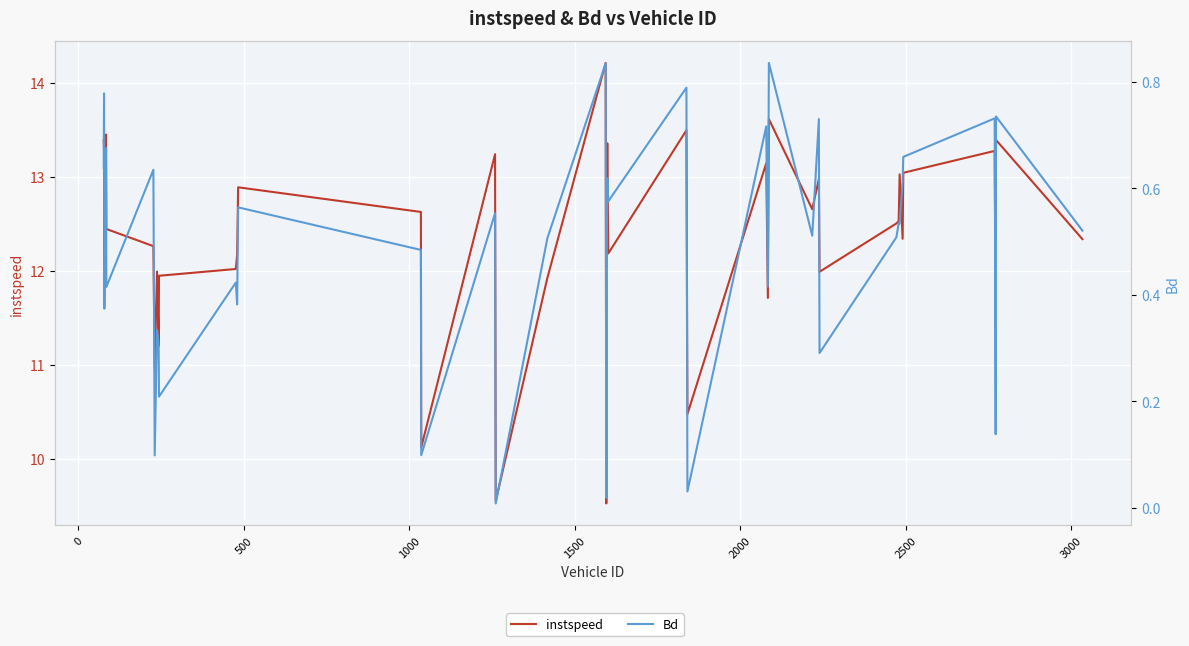

Does the chart display data point markers on the line(s)?

No